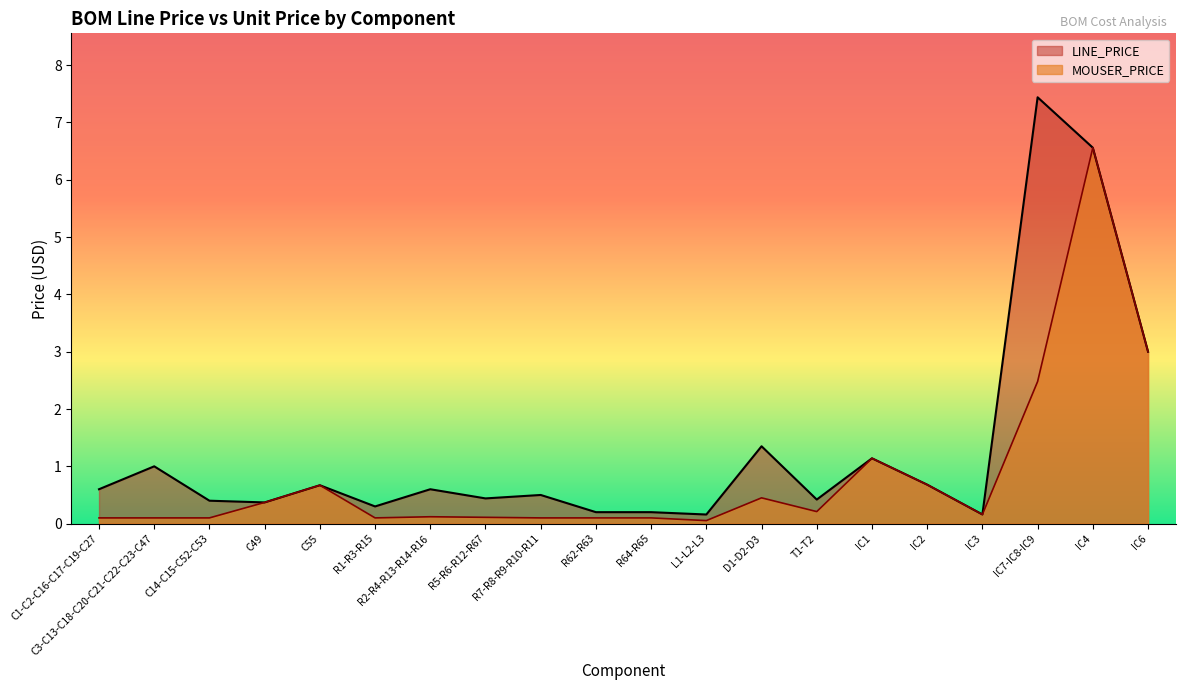

What position from the right is D1-D2-D3?

8